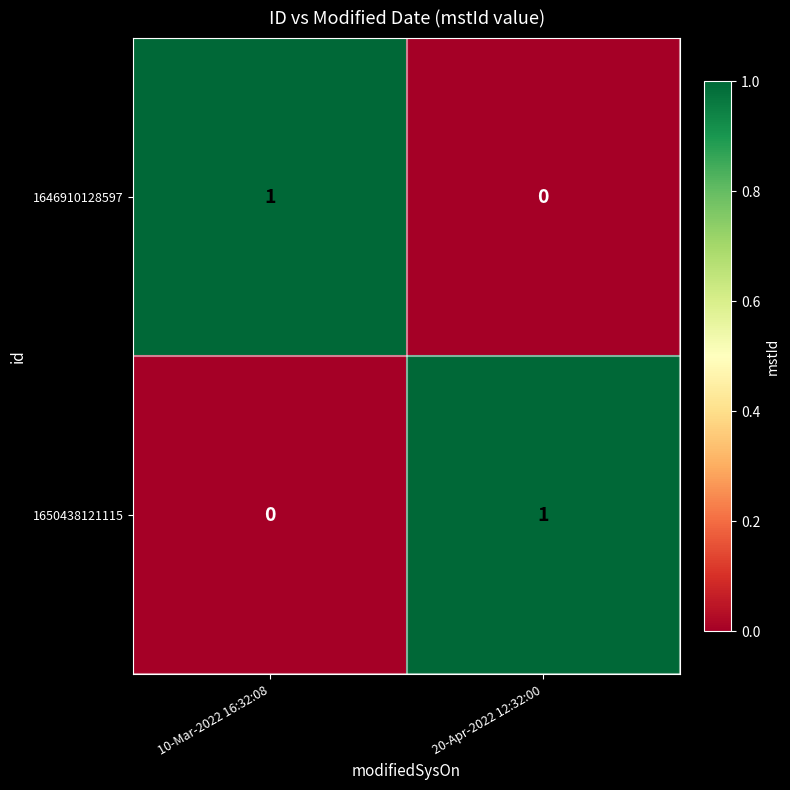

At how many categories does at least one series exceed 0?

2